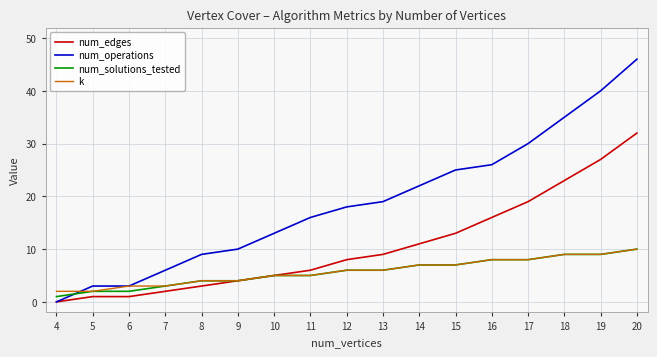

What are all the series names shown in the legend?

num_edges, num_operations, num_solutions_tested, k